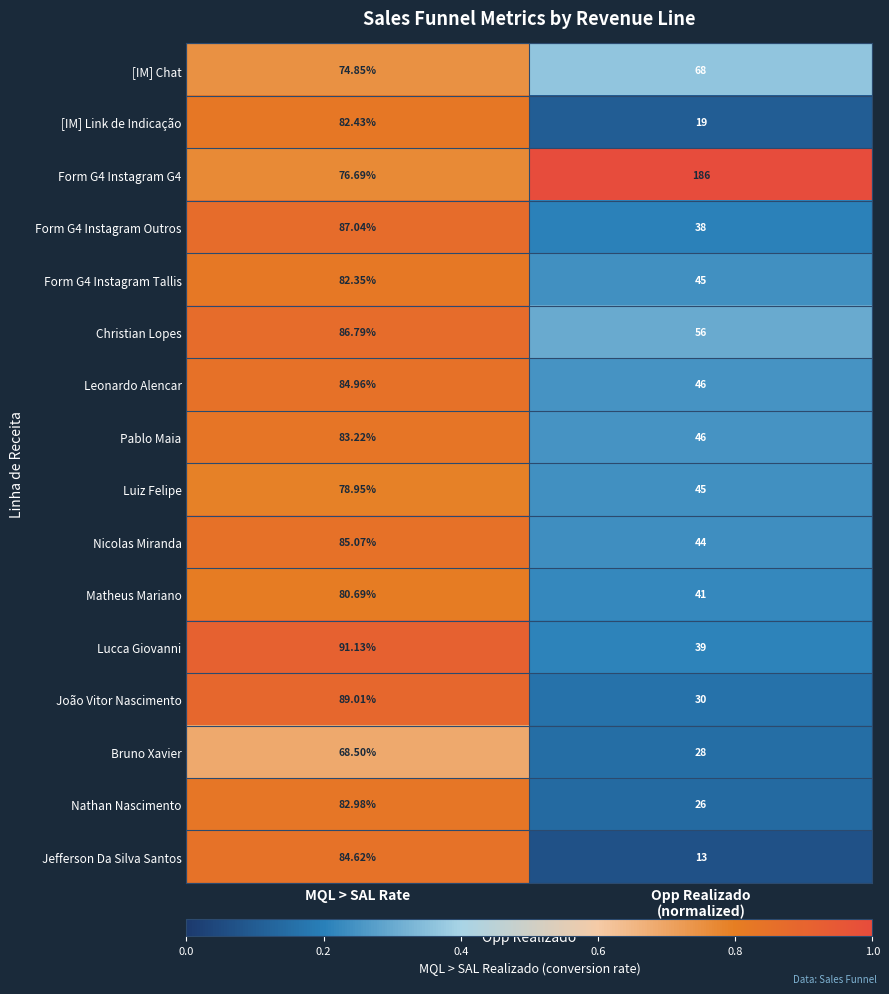

Which series has the largest total across all categories?

Form G4 Instagram G4